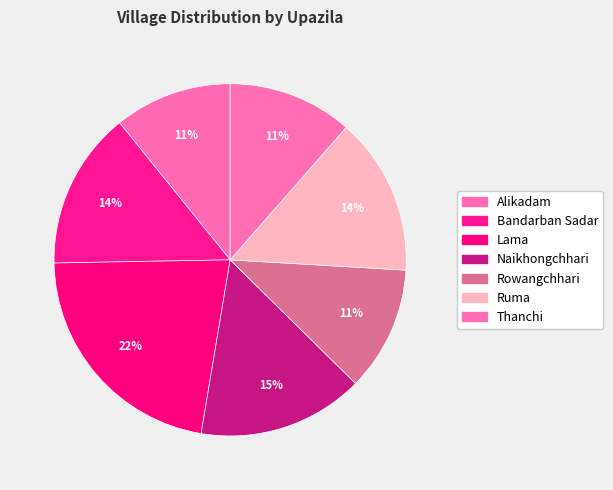

What is the largest slice in the pie chart?

Lama